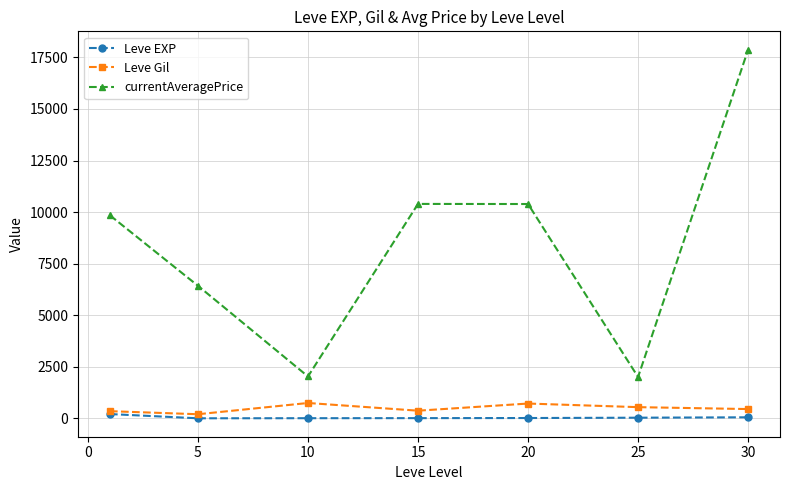

How many data points in Leve EXP are less than 18?

3